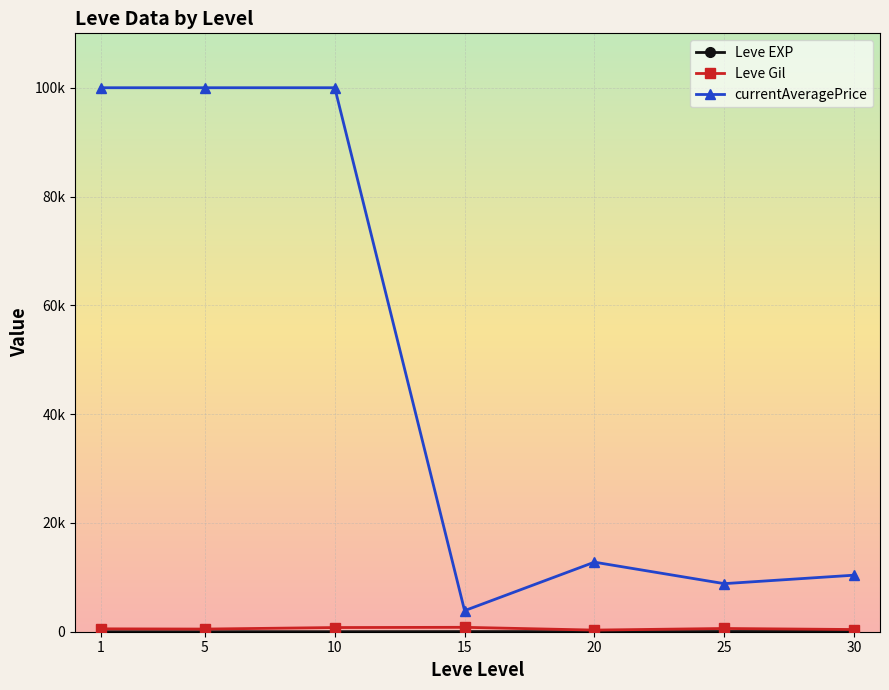

Does the chart have visible grid lines?

Yes